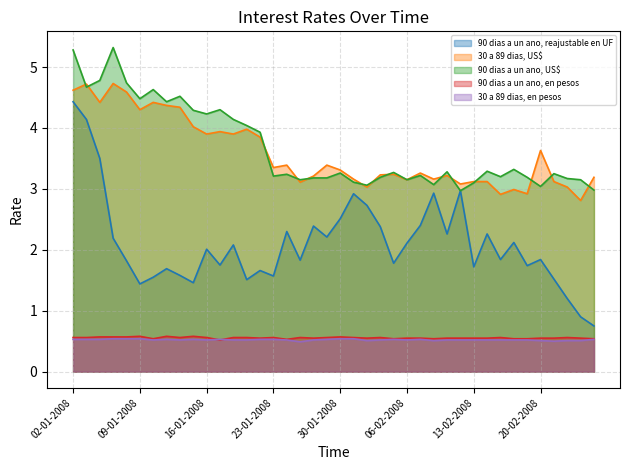

Does the chart display data point markers on the line(s)?

No